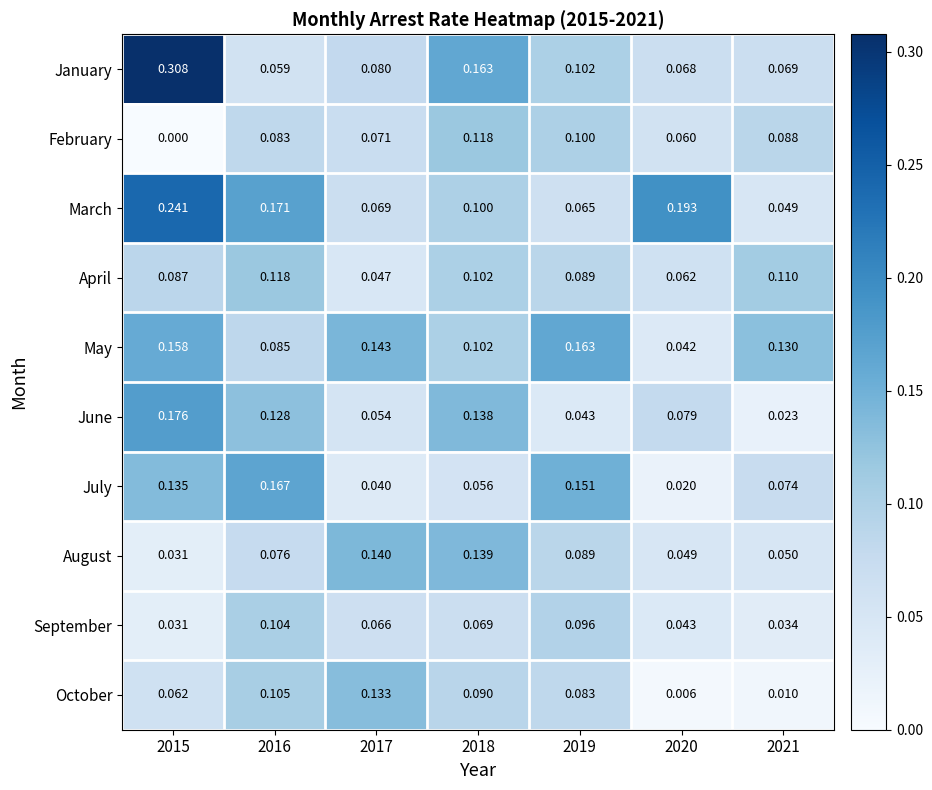

Is the value of February at 2016 greater than the value of April at 2018?

No